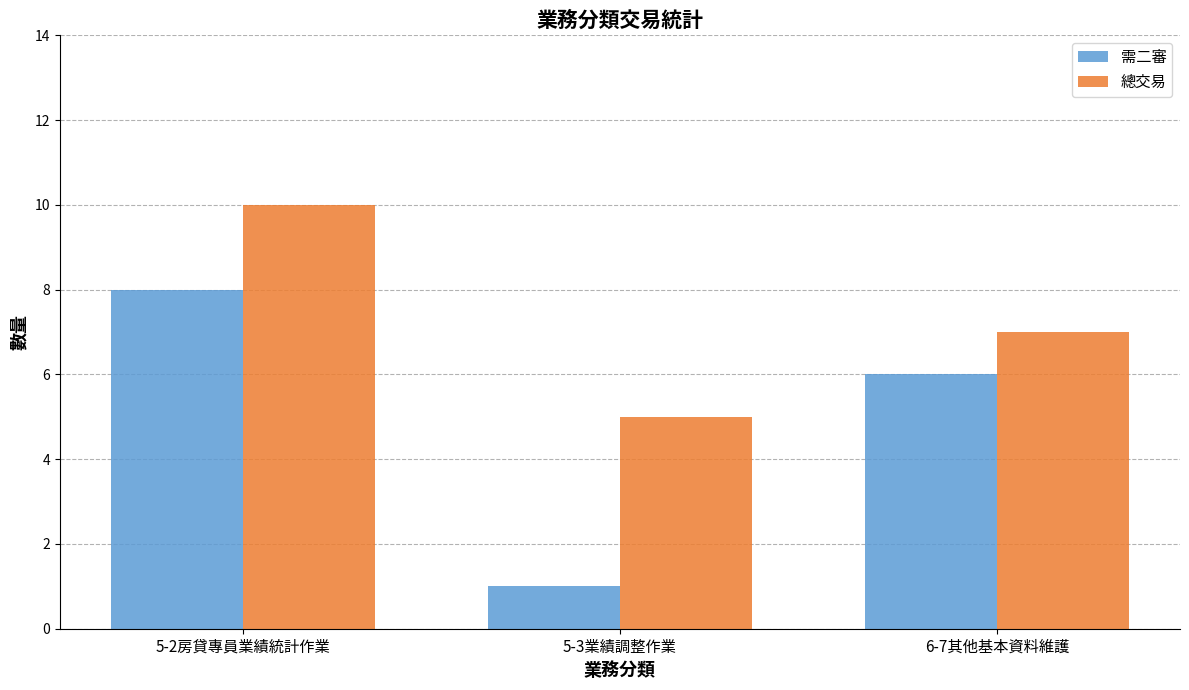

Where is 需二審 nearest to the value 4?

6-7其他基本資料維護